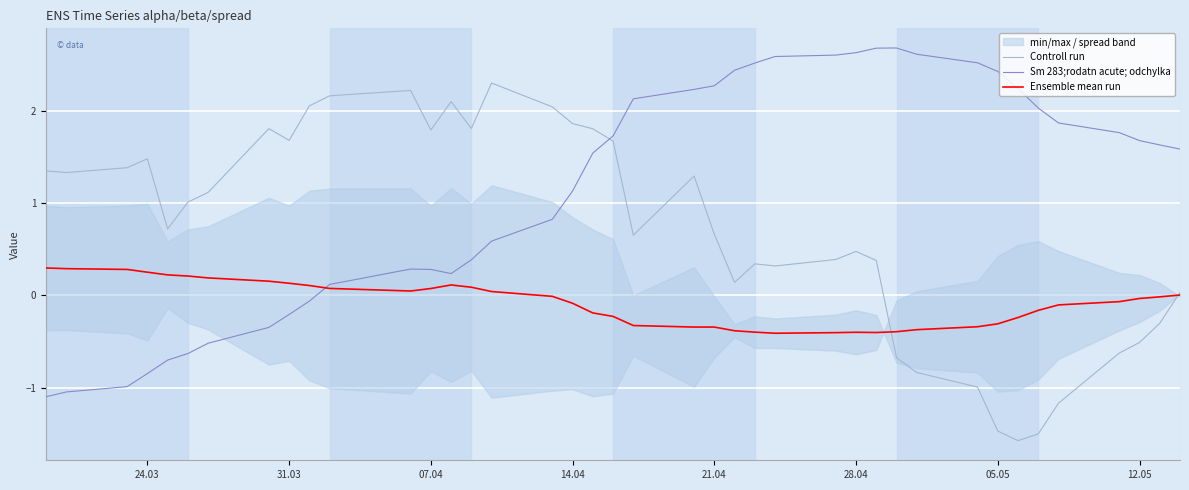

In Sm 283;rodatn acute; odchylka, how many points are lower than both neighbors (excluding endpoints)?

1